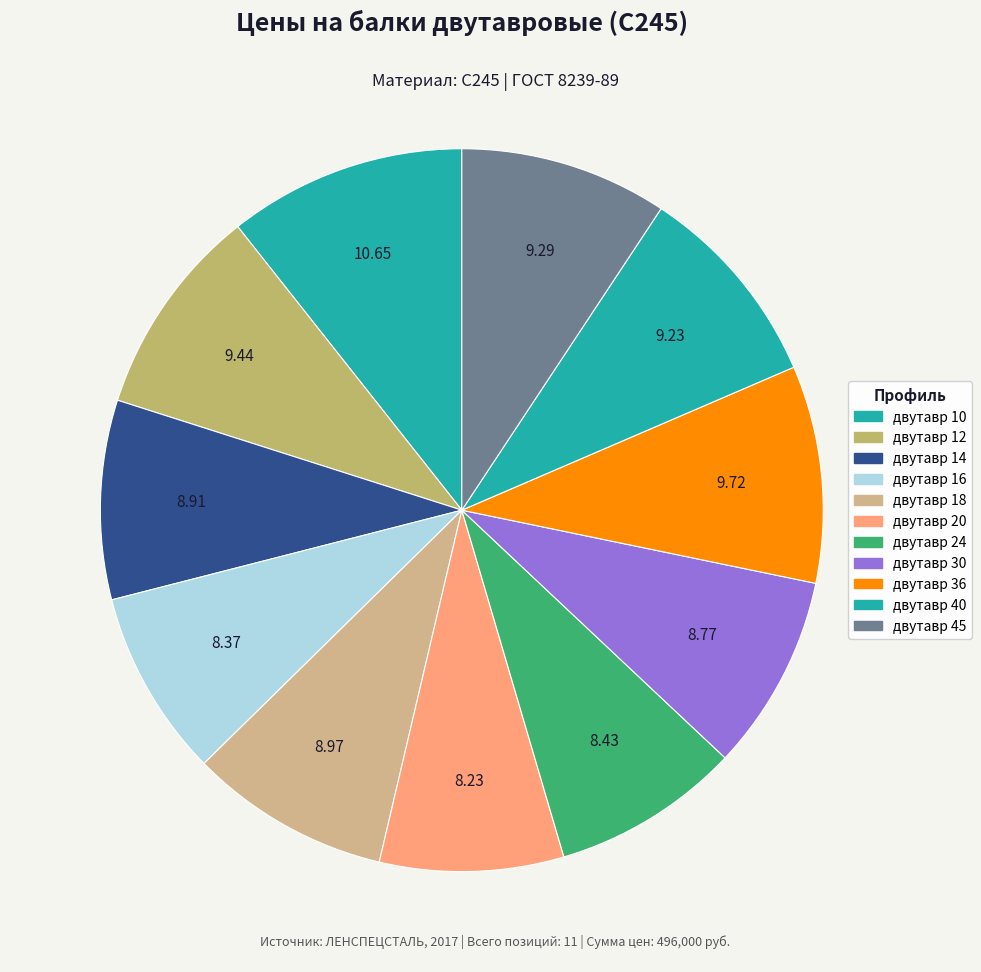

Is there any slice that represents more than half of the pie?

No